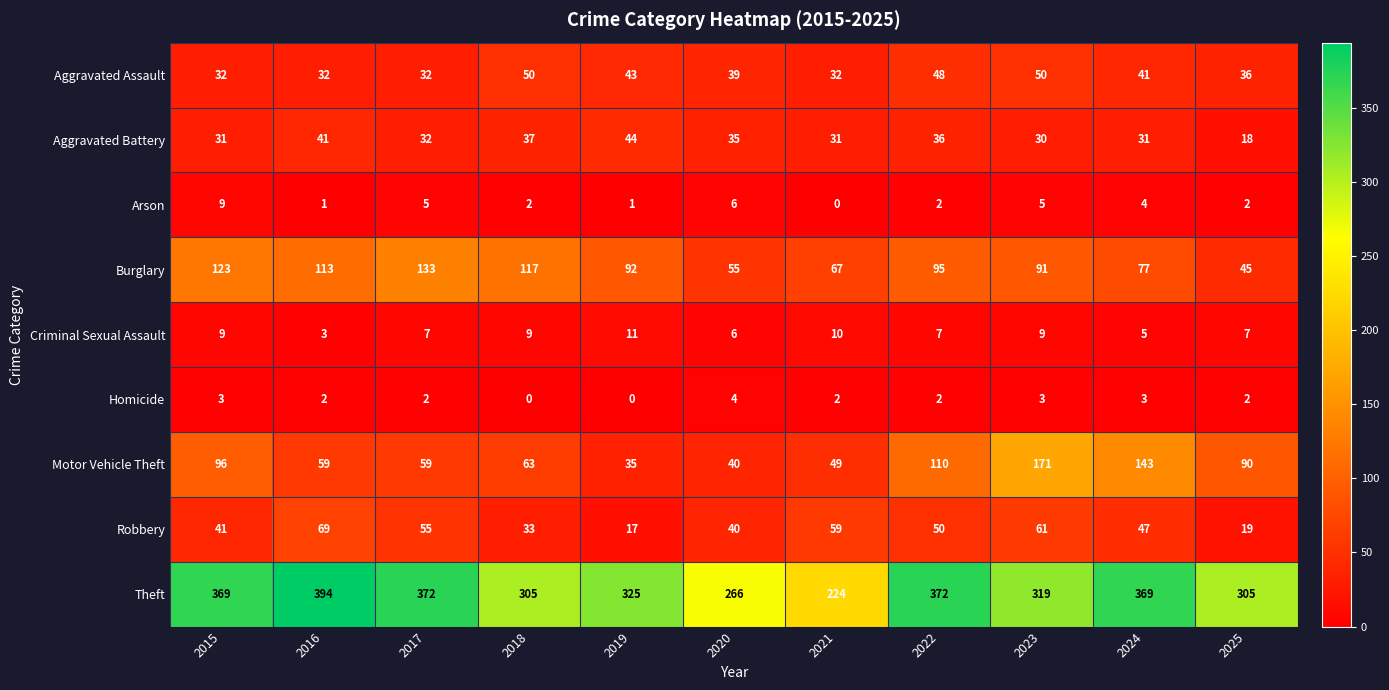

Rank the series at 2019 from lowest to highest value.

Homicide, Arson, Criminal Sexual Assault, Robbery, Motor Vehicle Theft, Aggravated Assault, Aggravated Battery, Burglary, Theft